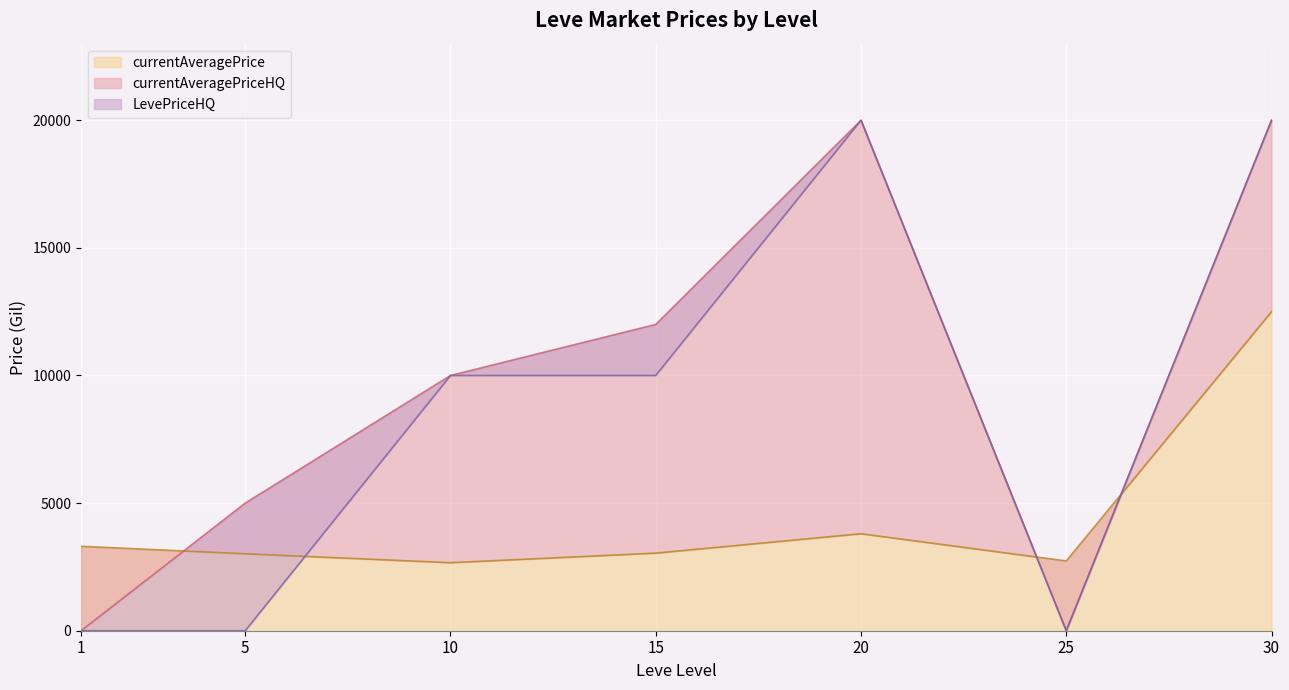

What are all the series names shown in the legend?

currentAveragePrice, currentAveragePriceHQ, LevePriceHQ